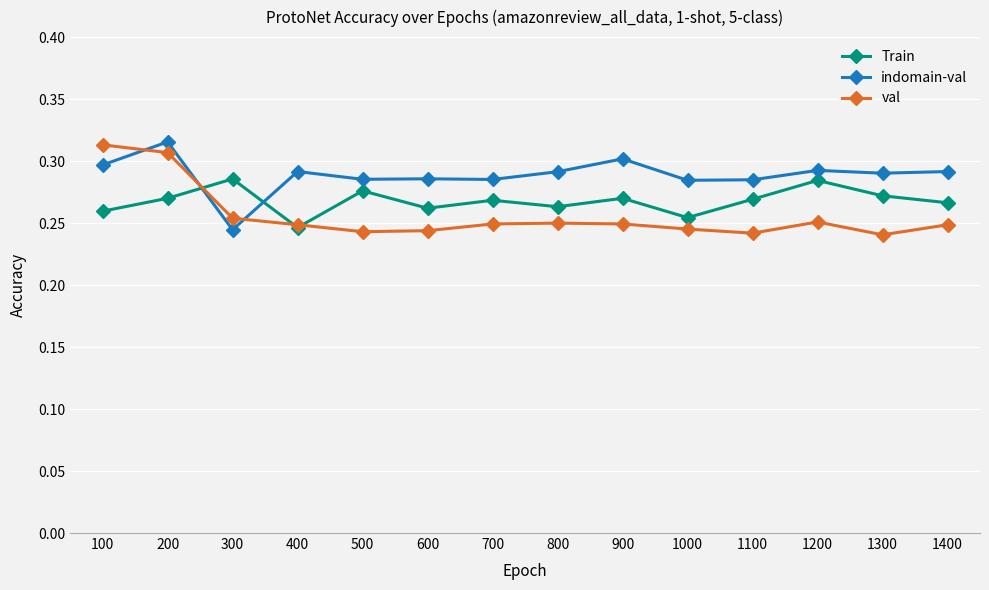

Is this an area chart (filled region under the line)?

No